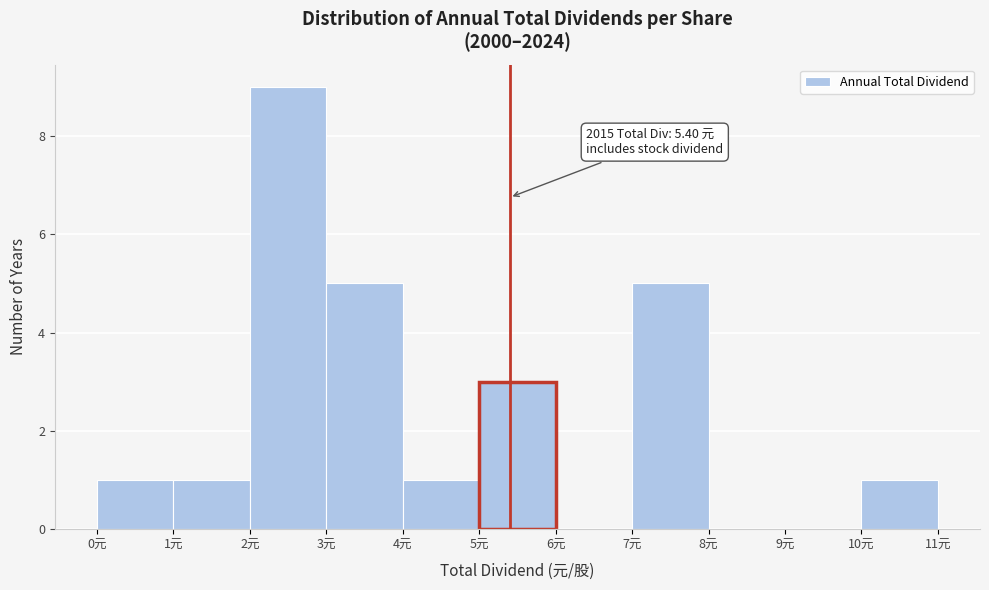

Which range on the x-axis has the tallest bar?

2 to 3